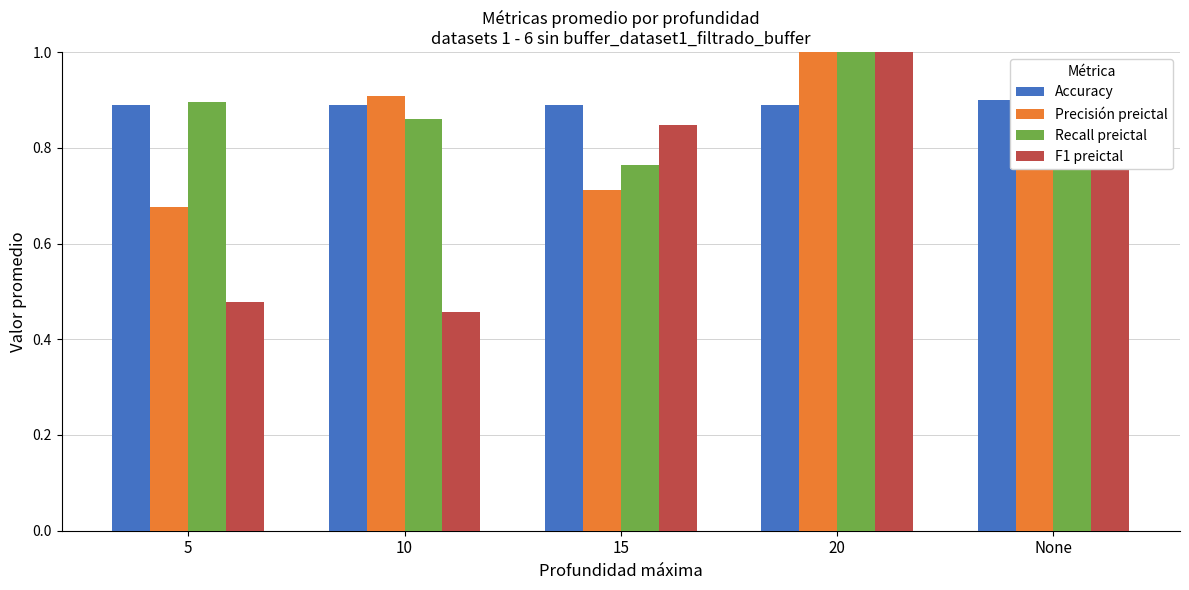

Which label corresponds to the smallest value in the chart?

10